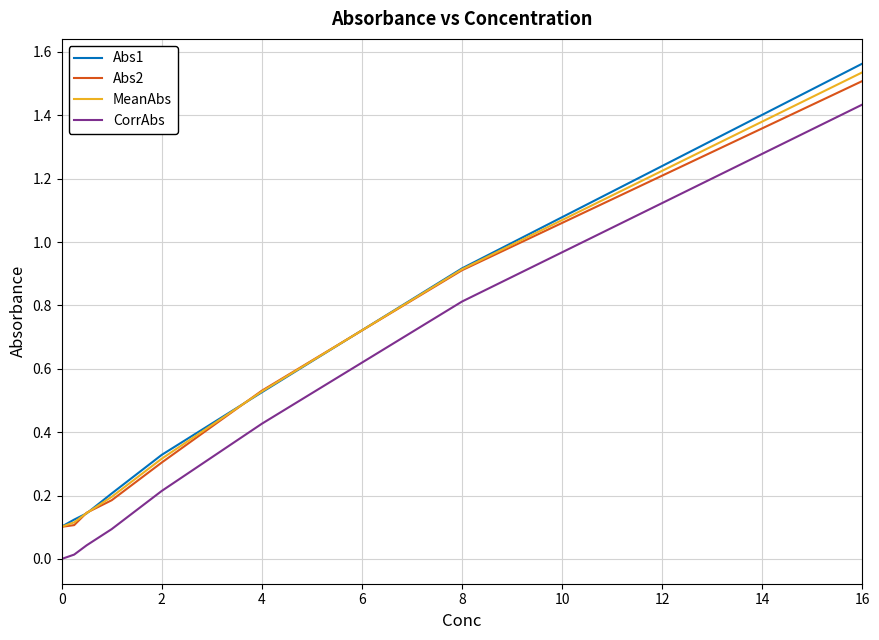

True or false: CorrAbs and MeanAbs cross at least once.

False